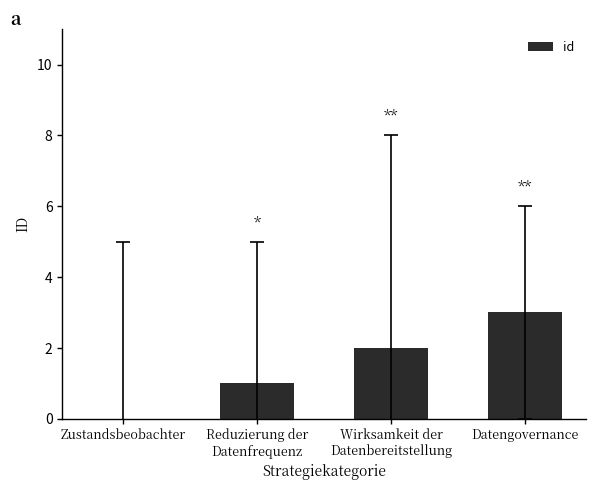

The value at Wirksamkeit der
Datenbereitstellung is 2. True or false?

True